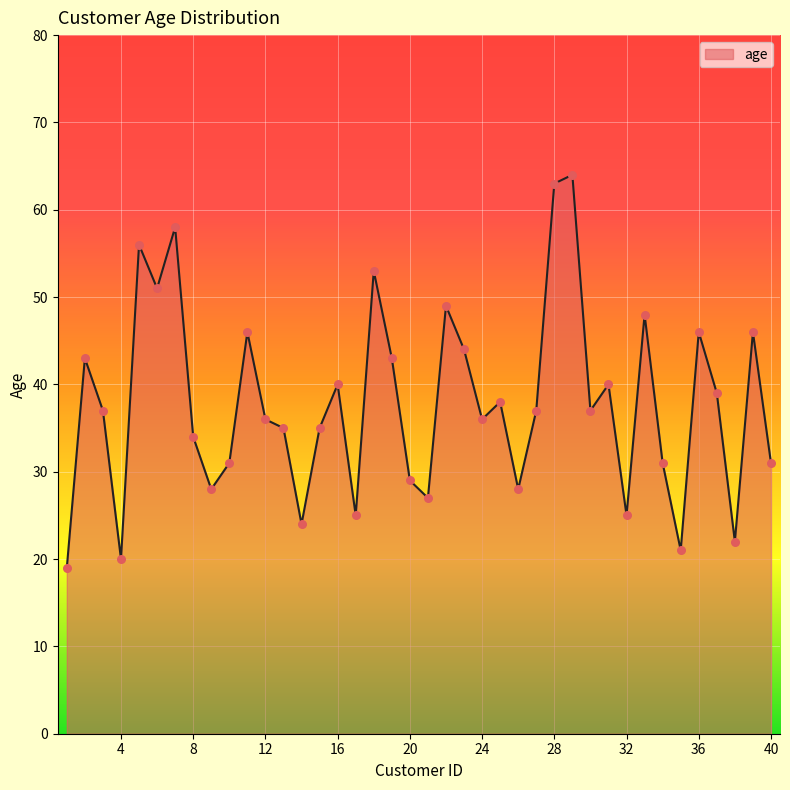

What is the difference between the maximum and minimum values?

45